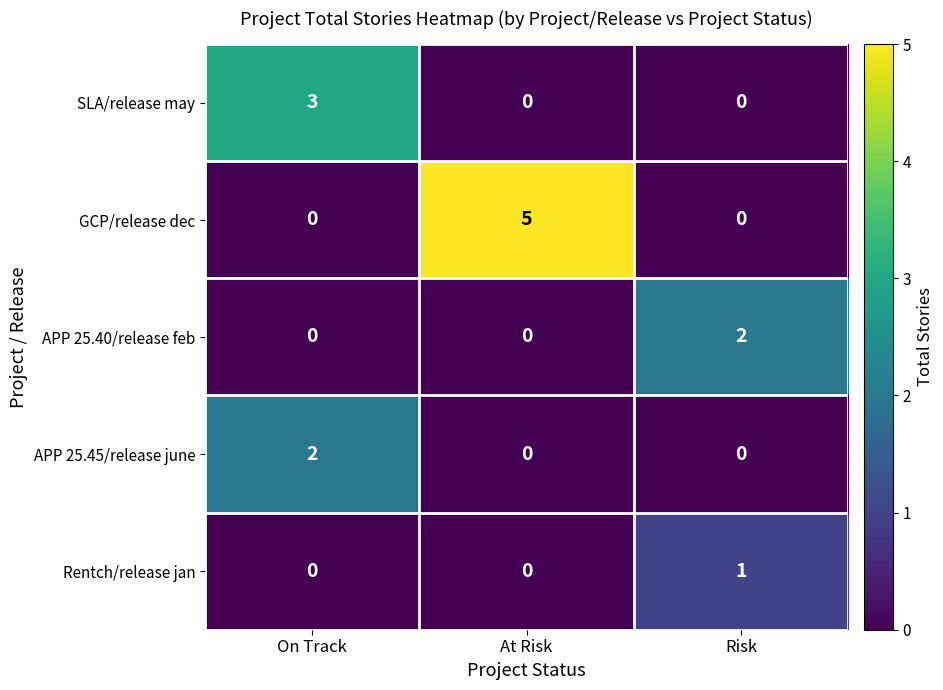

Is the value of SLA/release may at On Track greater than the value of Rentch/release jan at Risk?

Yes